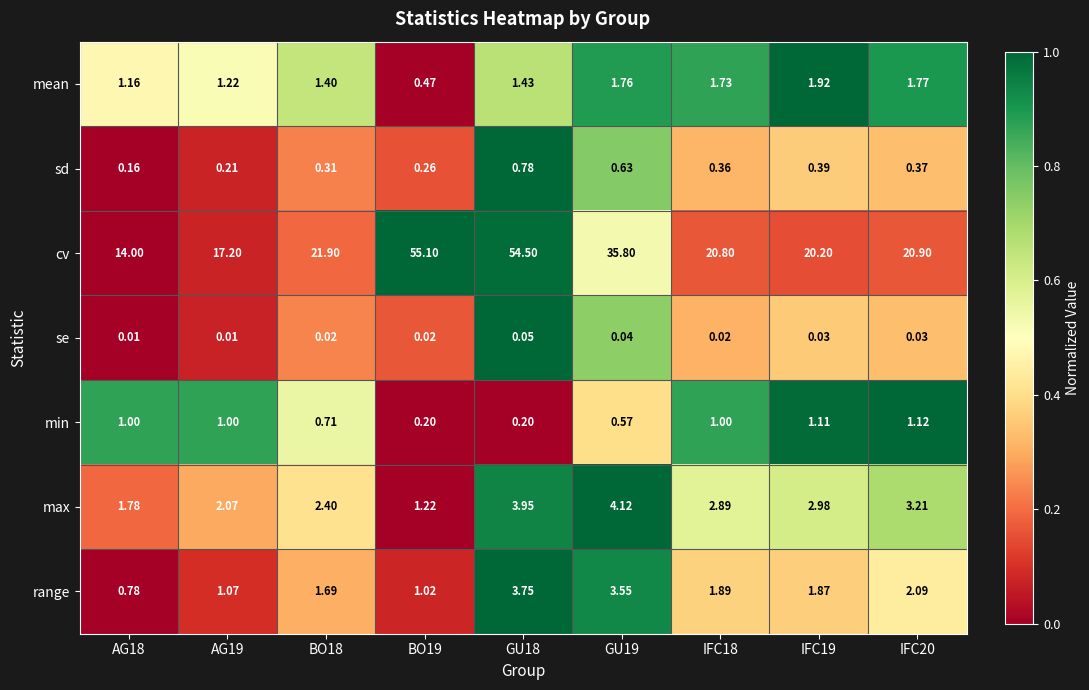

Which series has the widest spread of values?

cv